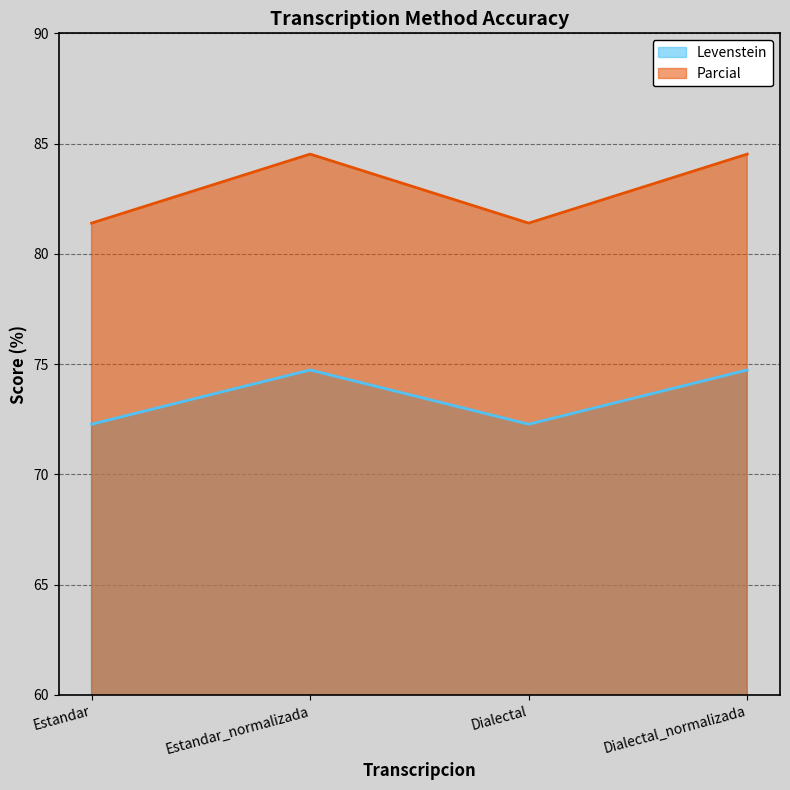

What is the difference between the second highest and second lowest values in the Parcial series?

3.1